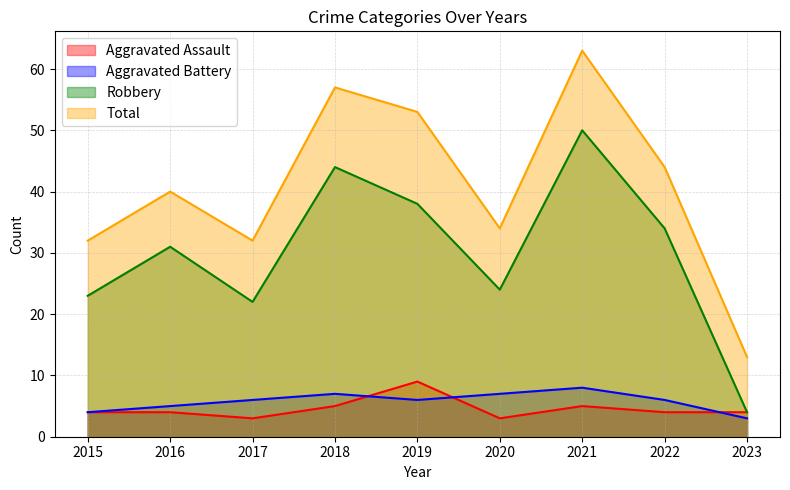

True or false: Aggravated Battery and Total intersect in this chart.

False